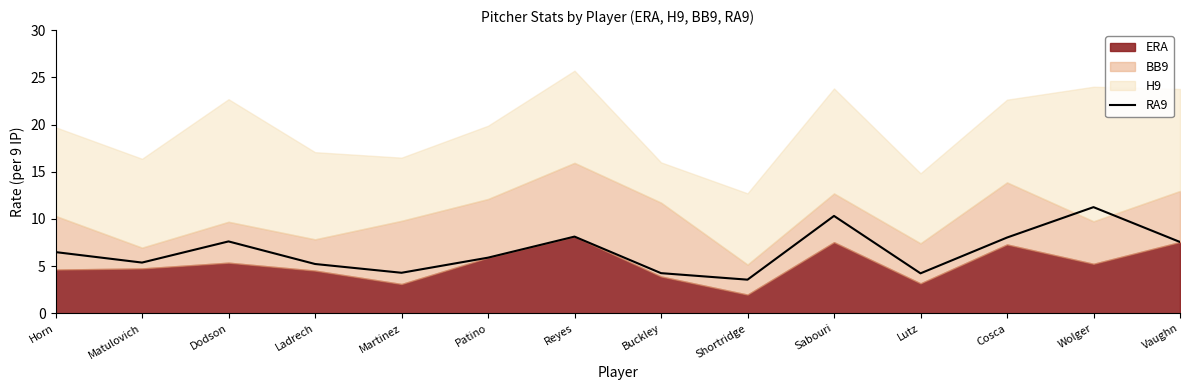

List the labels in order of value, largest first.

Wolger, Sabouri, Reyes, Cosca, Dodson, Vaughn, Horn, Patino, Matulovich, Ladrech, Martinez, Buckley, Lutz, Shortridge